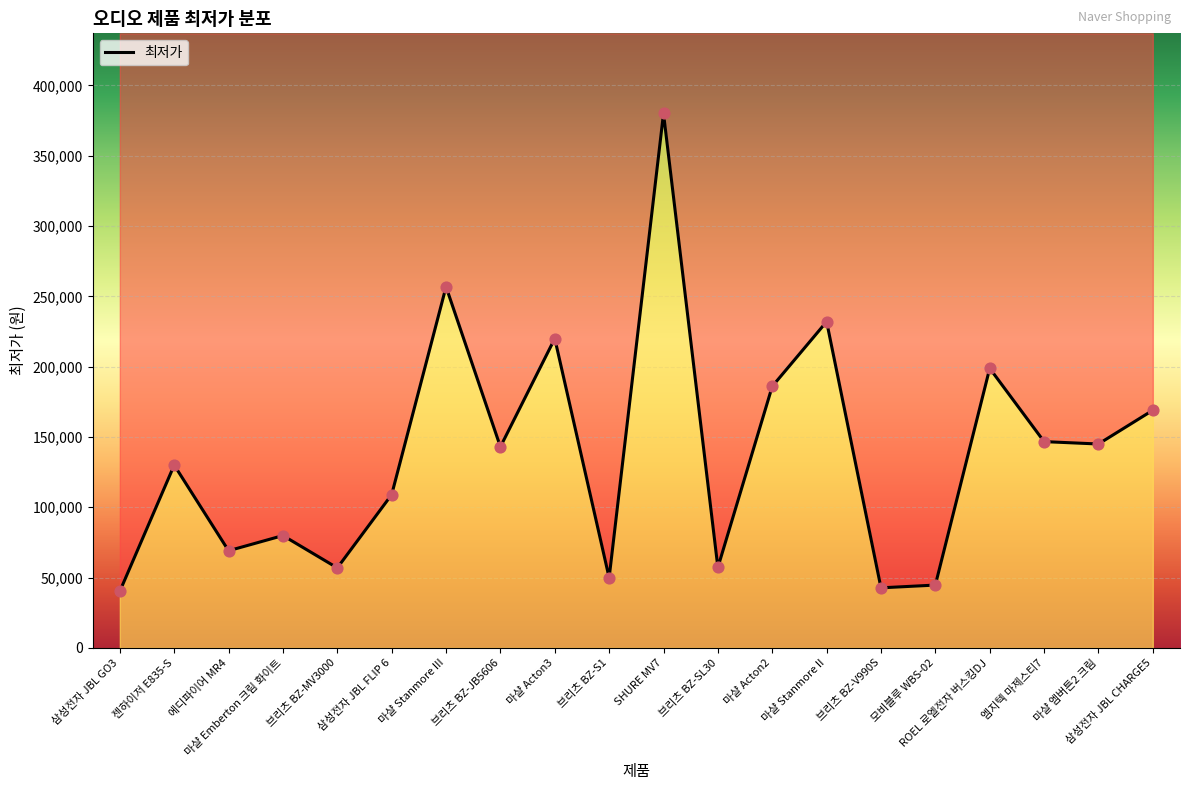

What is the change in value from 마샬 Stanmore III to 마샬 엠버튼2 크림?

-111790